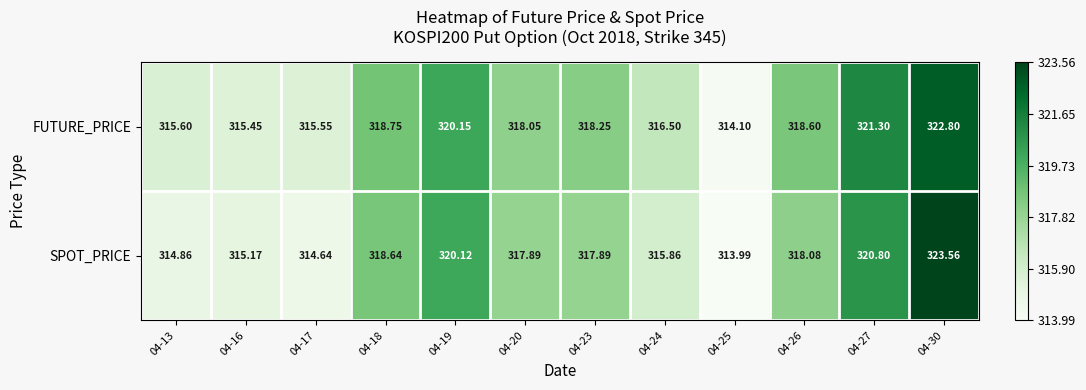

Which series changed the most between 04-18 and 04-19?

SPOT_PRICE